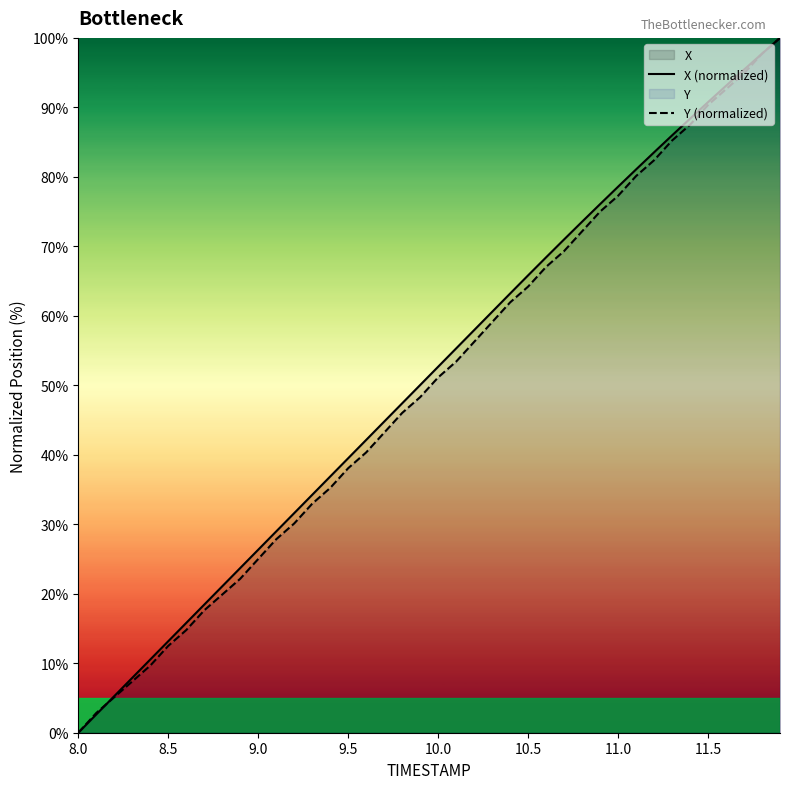

How many positive values does the Y (normalized) series have?

39